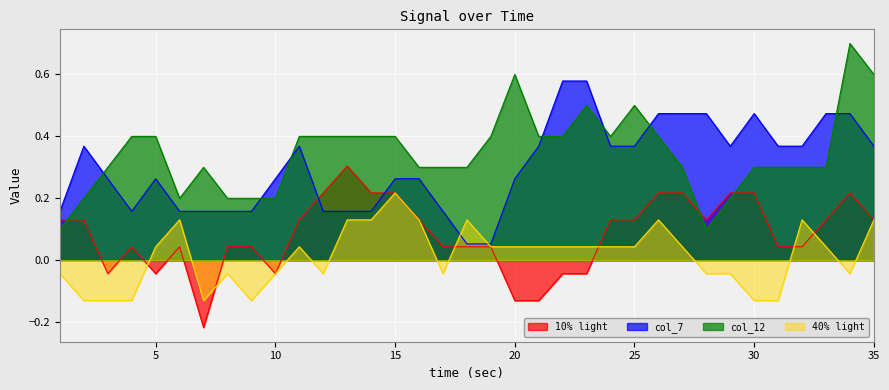

What is the difference between the col_7 values at 6 and 30?

0.3